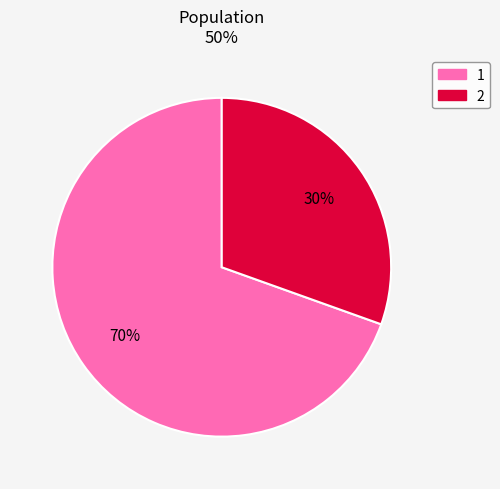

To the nearest percent, what is the combined percentage of 2 and 1?

100%